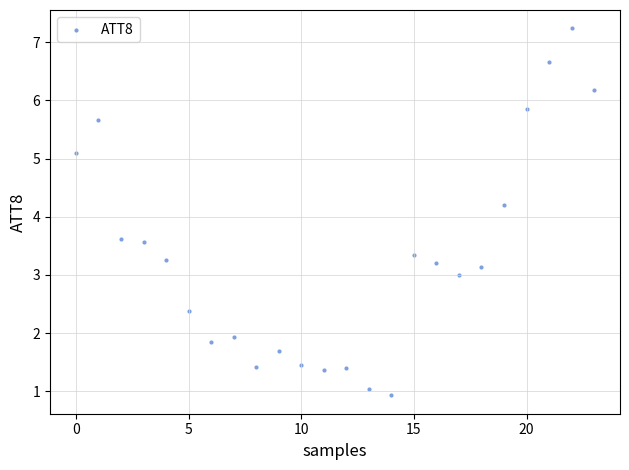

What is the range of Y values (max minus min)?

6.3